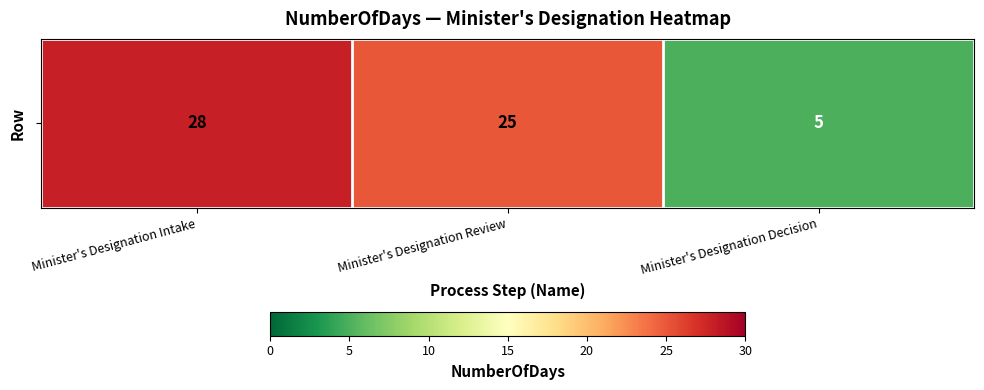

Reading left to right, extract all data points from this chart.

Minister's Designation Intake=28	Minister's Designation Review=25	Minister's Designation Decision=5